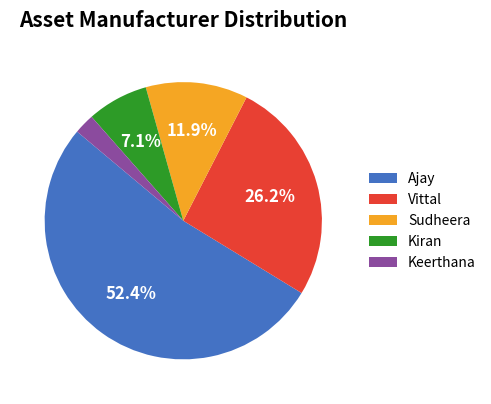

To the nearest percent, what percentage of the pie is Ajay?

52%